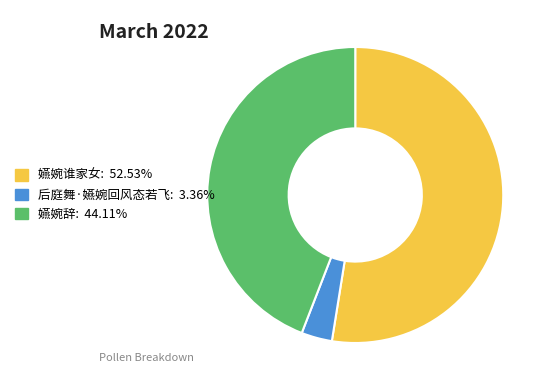

Which has a higher value, 后庭舞·嬿婉回风态若飞 or 嬿婉谁家女?

嬿婉谁家女